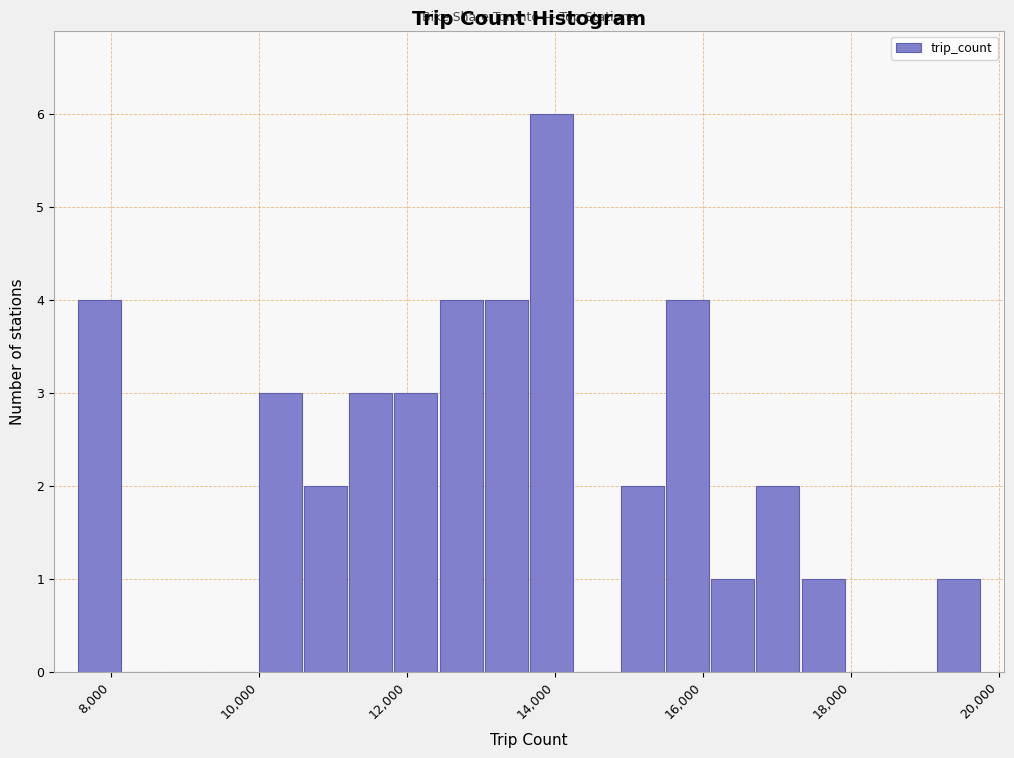

Around what value on the x-axis is the tallest bar? Give the approximate position of its centre, as read against the axis.

14000